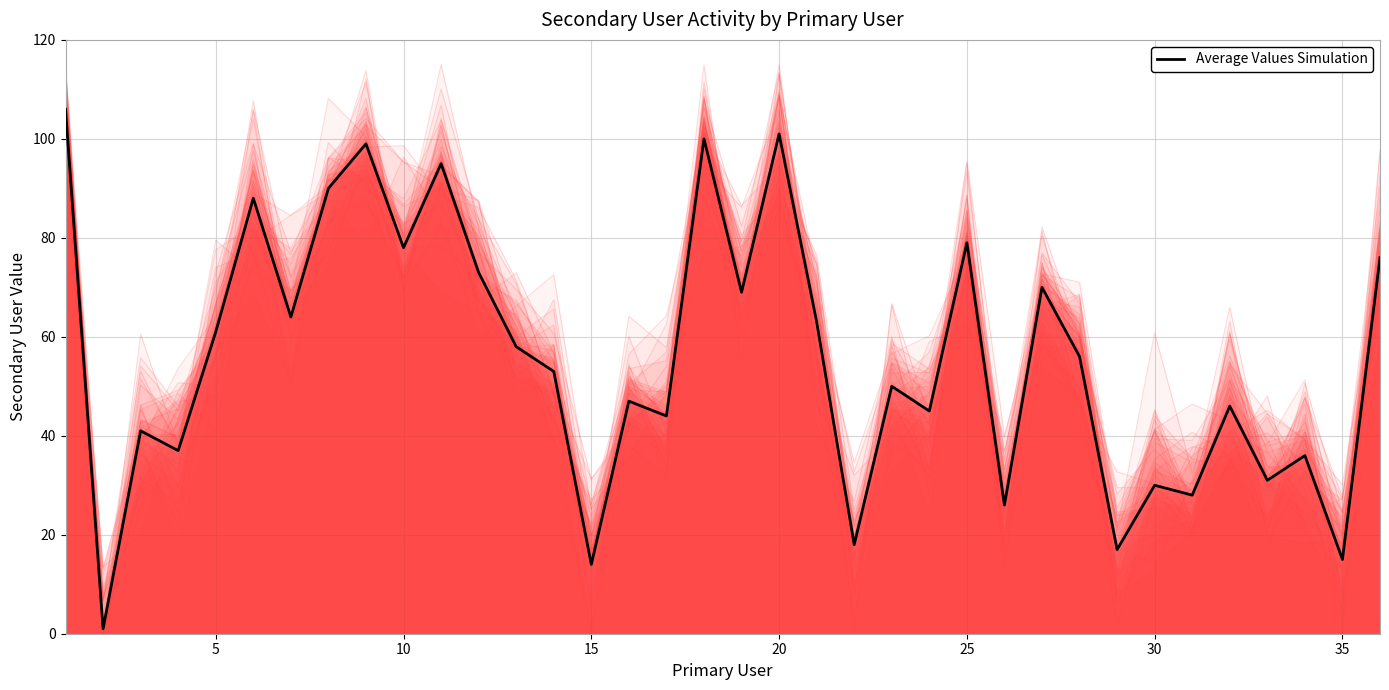

The Average Values Simulation series shows 27 at 35. True or false?

False